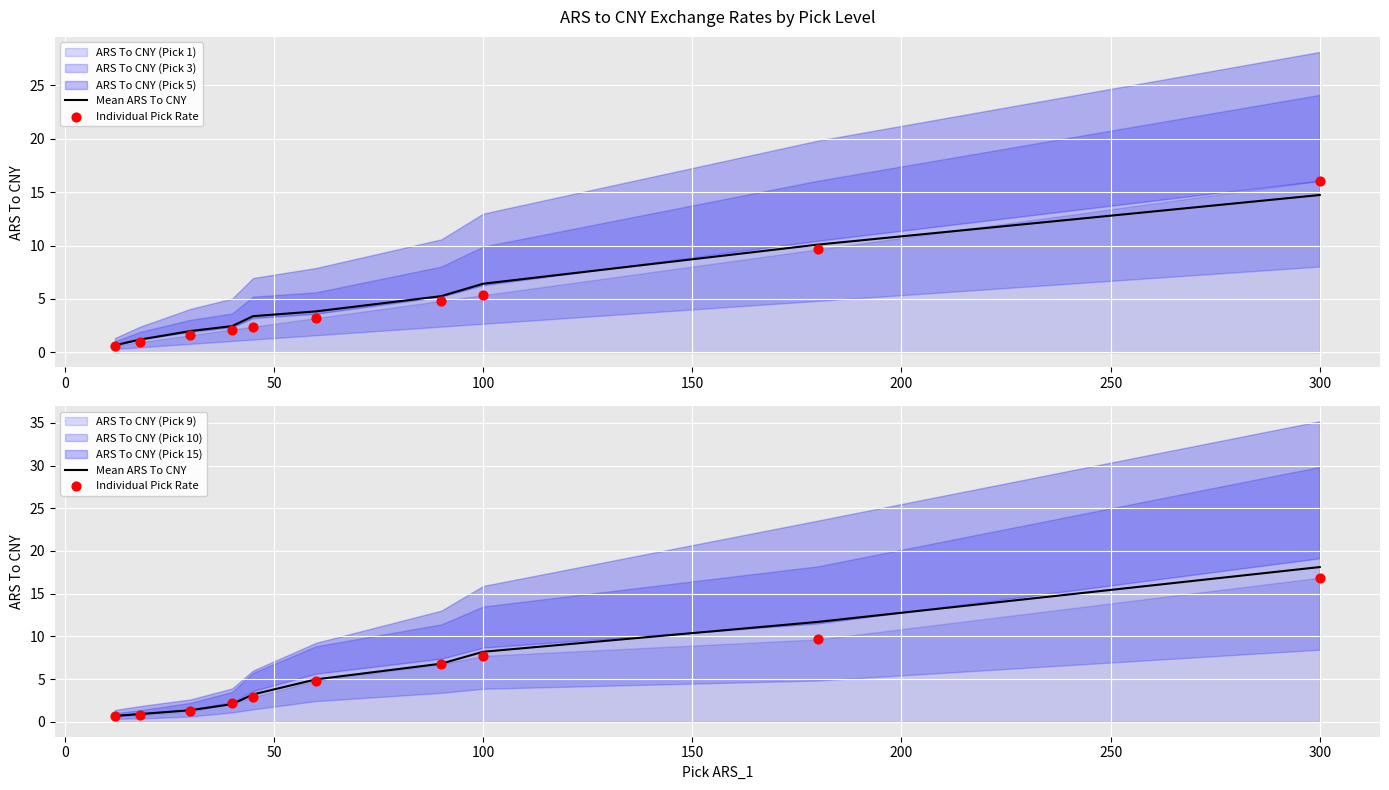

What is the total value across all series at 150?

6.1